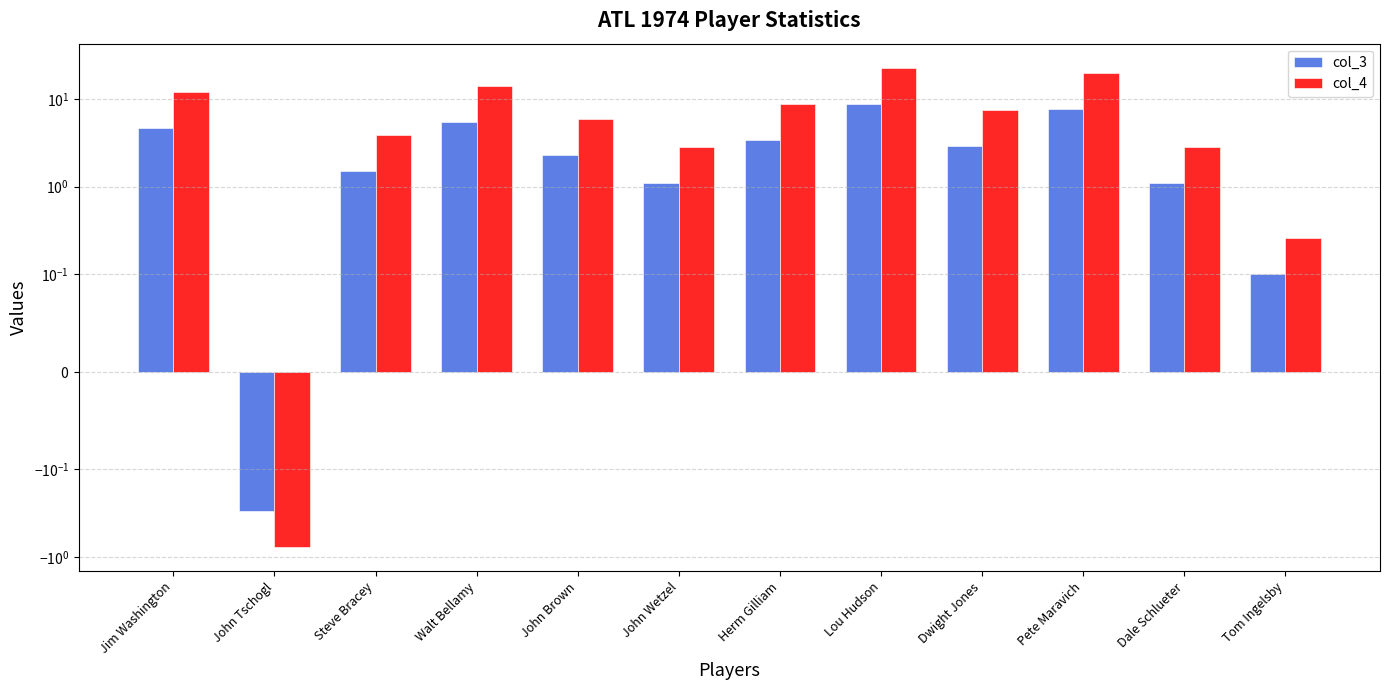

Rank the series by their average value, from lowest to highest.

col_3, col_4